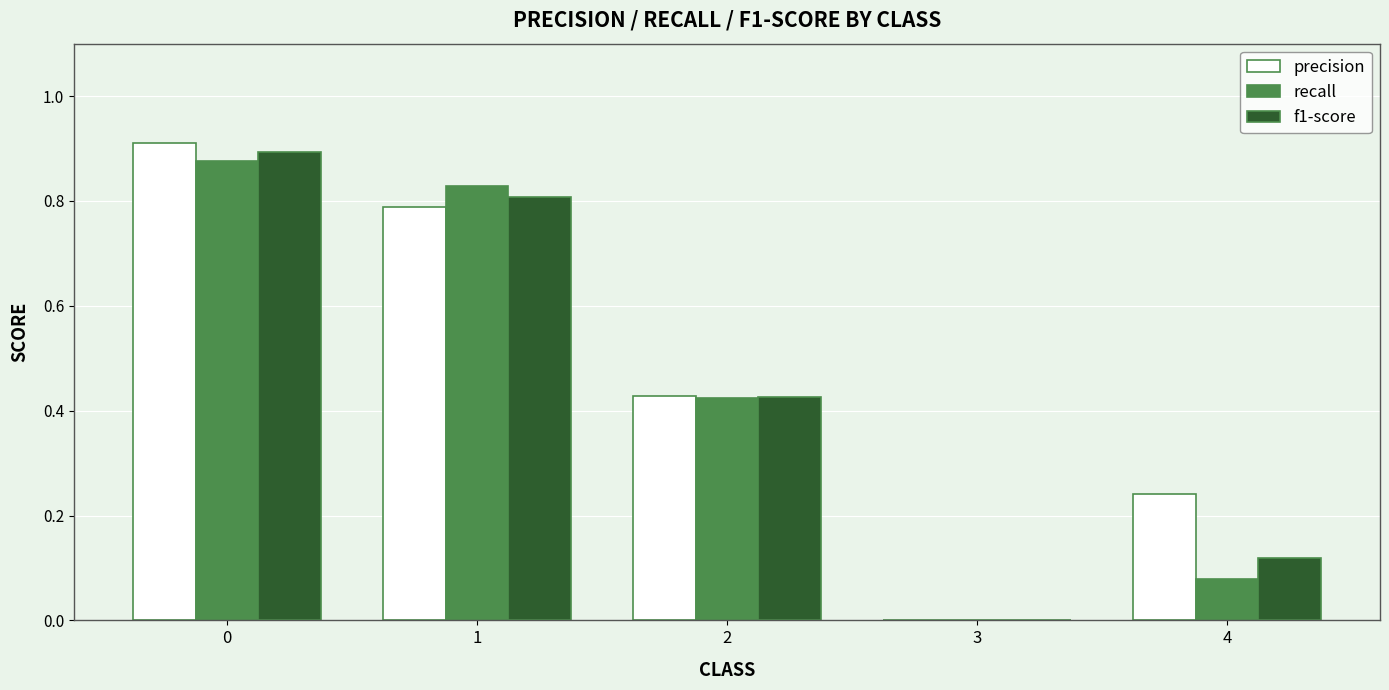

Is it true that precision equals 0.6 at 3?

False